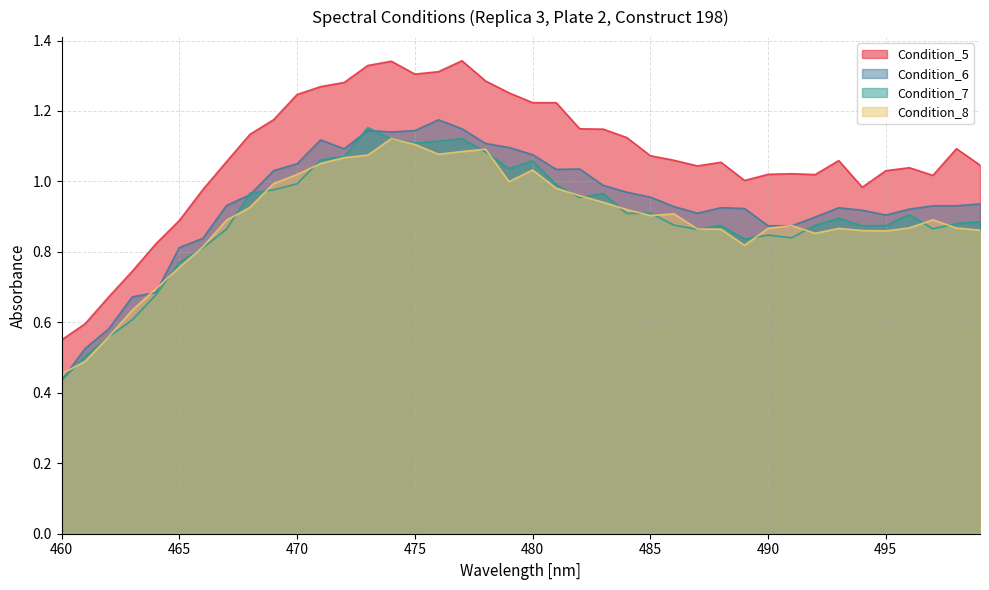

Which has a higher value, 495 or 488?

488